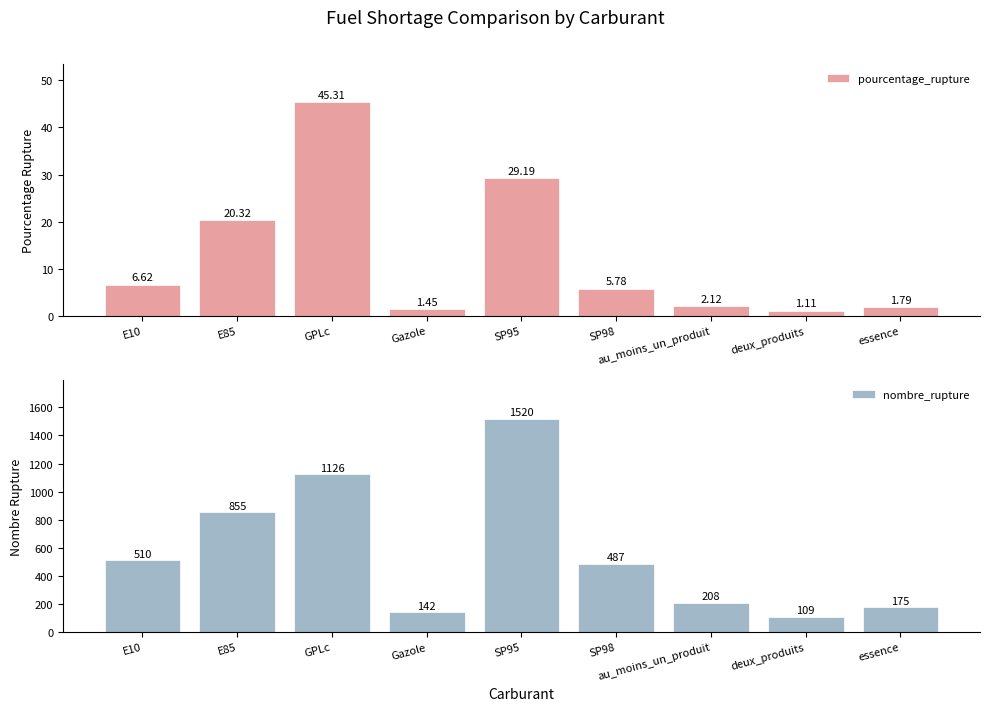

Reading left to right, what are all the values shown in this chart?

pourcentage_rupture: 6.6	20.3	45.3	1.4	29.2	5.8	2.1	1.1	1.8
nombre_rupture: 510.0	855.0	1126.0	142.0	1520.0	487.0	208.0	109.0	175.0